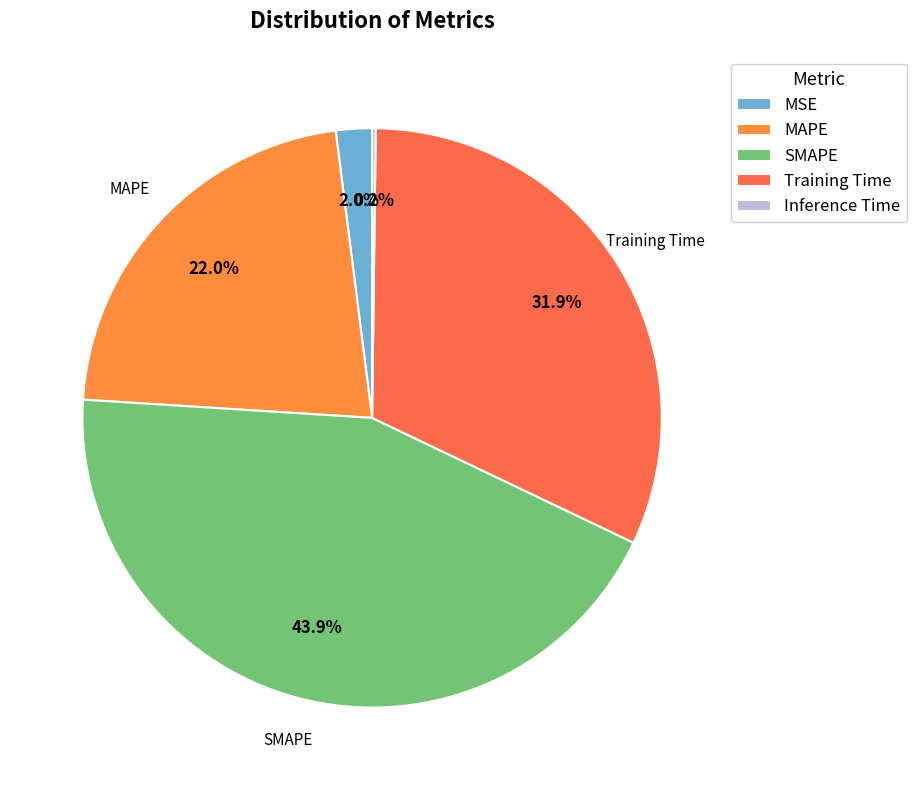

To the nearest percent, what is the difference between the Inference Time and MSE slice percentages?

2%